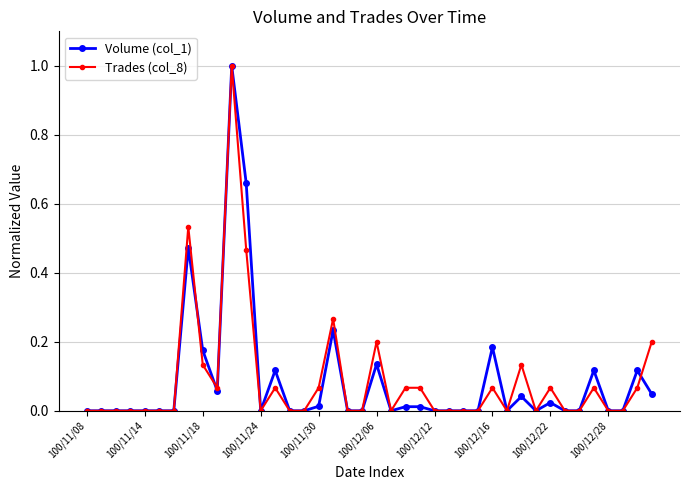

True or false: Volume (col_1) has more than 0 points higher than both neighbors.

True